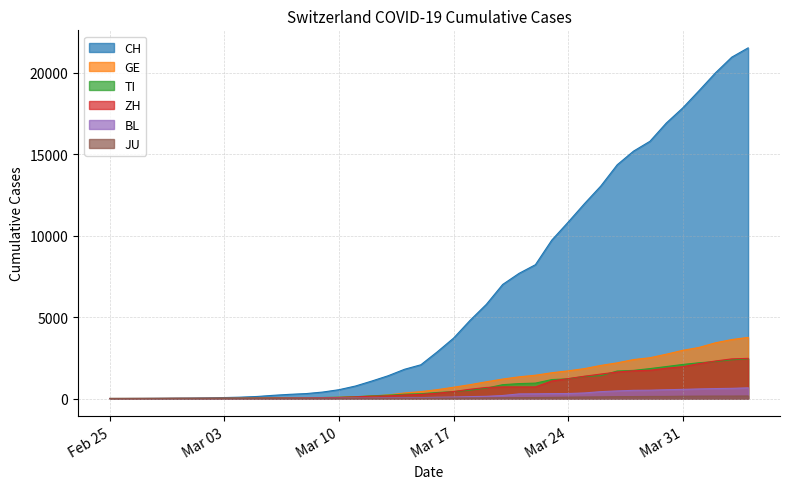

What is the value of the JU point at the 11th from the left?

4